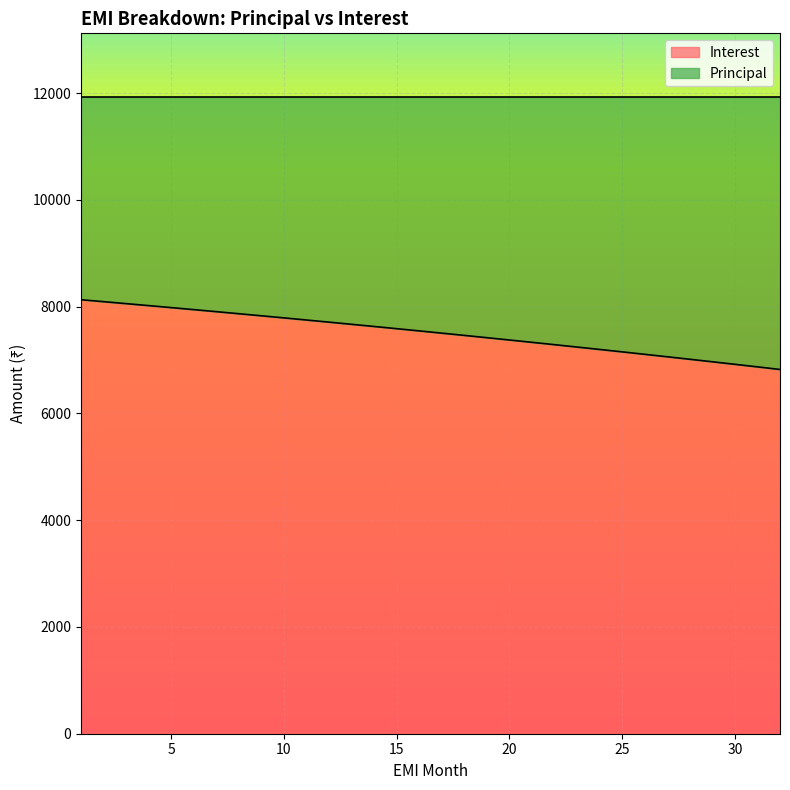

Rank the categories by value from lowest to highest.

32, 31, 30, 29, 28, 27, 26, 25, 24, 23, 22, 21, 20, 19, 18, 17, 16, 15, 14, 13, 12, 11, 10, 9, 8, 7, 6, 5, 4, 3, 2, 1